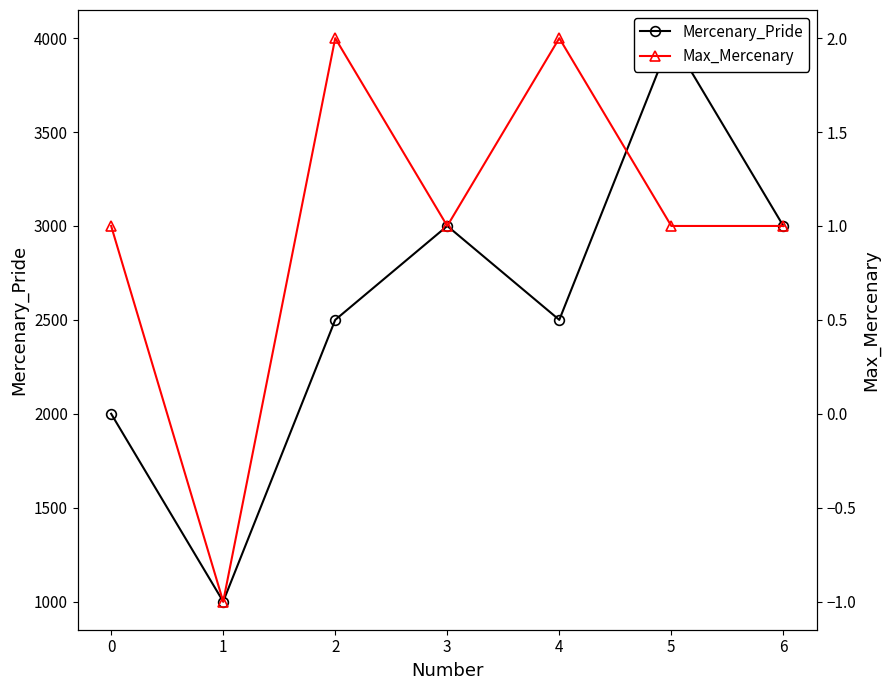

What is the sum of the Mercenary_Pride values at 2 and 0?

4500